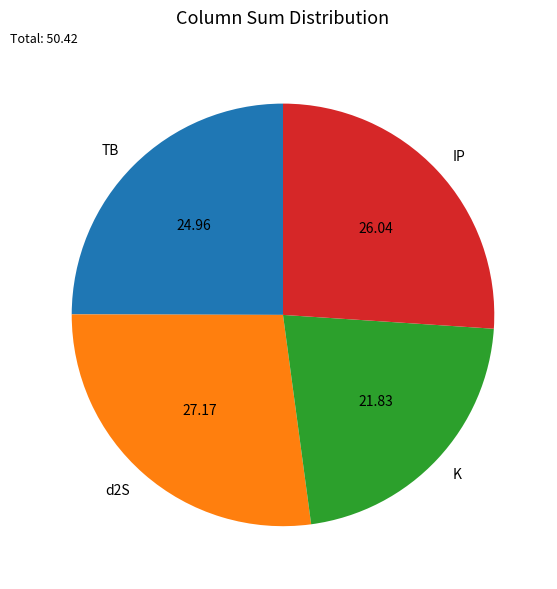

Between K and IP, which is larger?

IP